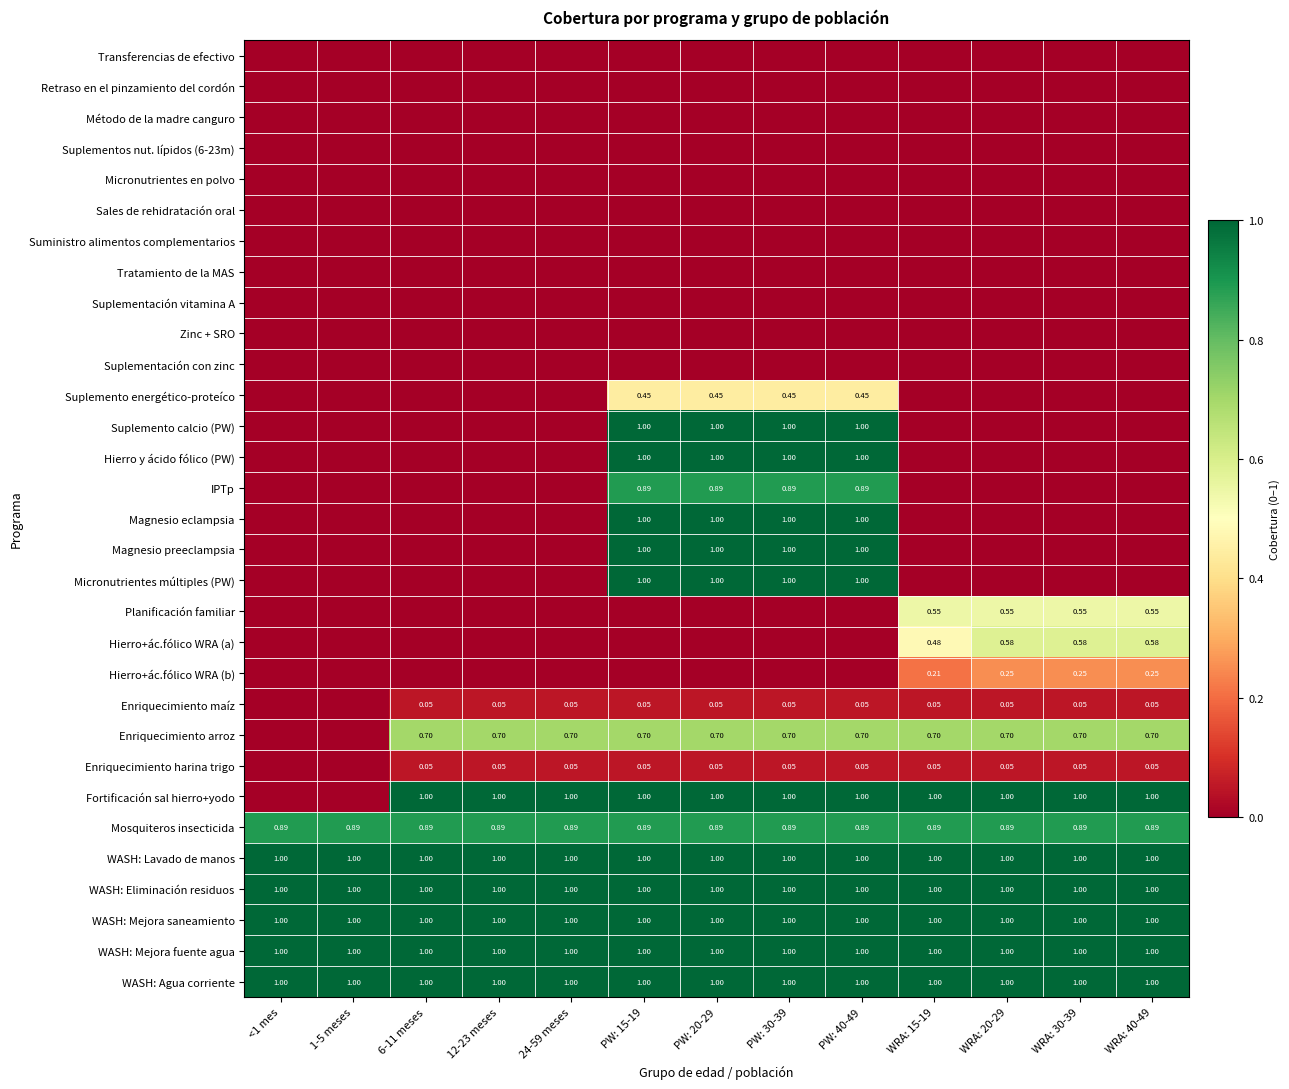

Is the value of Enriquecimiento harina trigo at 6-11 meses greater than the value of WASH: Agua corriente at 24-59 meses?

No